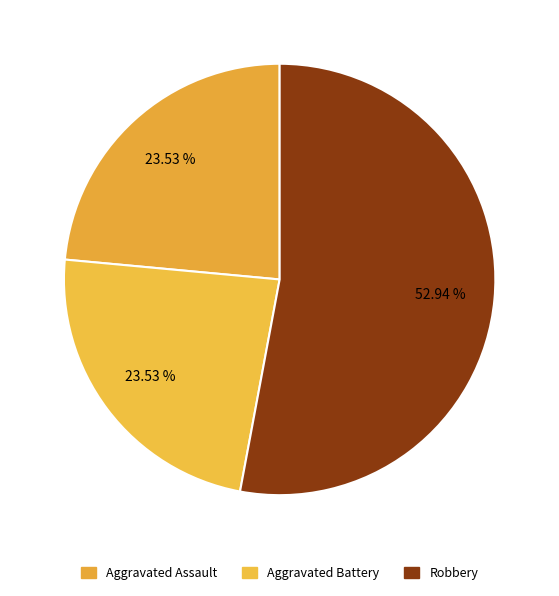

To the nearest percent, what is the average slice percentage?

33%